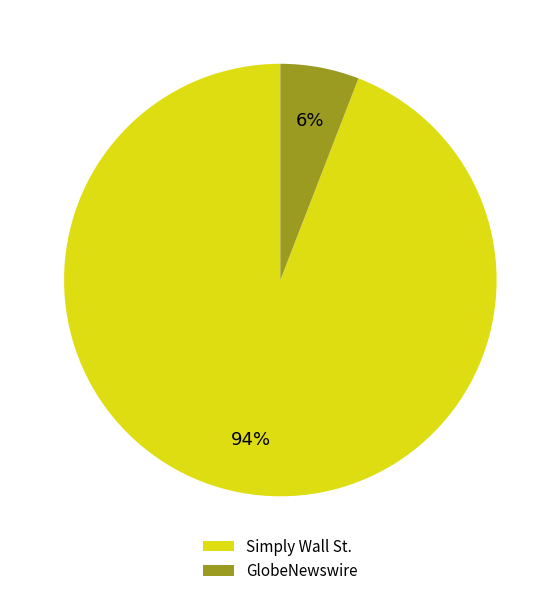

True or false: Simply Wall St. accounts for 94% of the total.

True